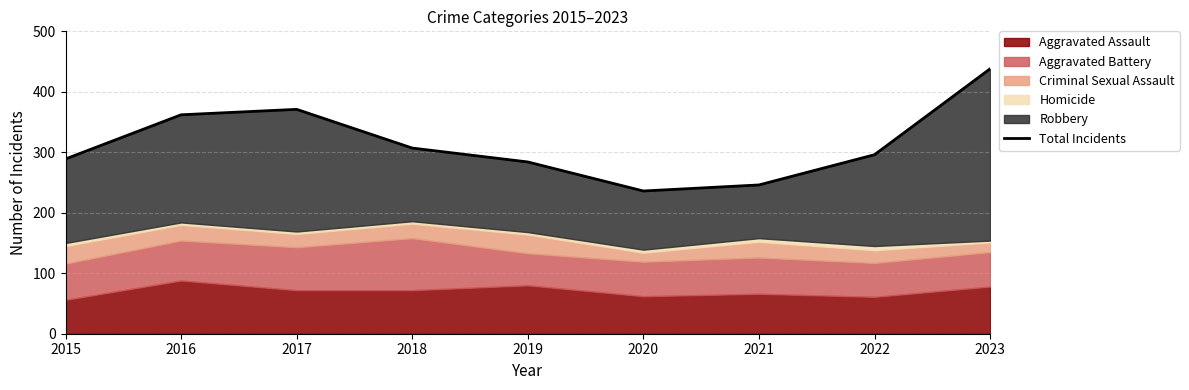

What is the value of the 7th point from the left?

246